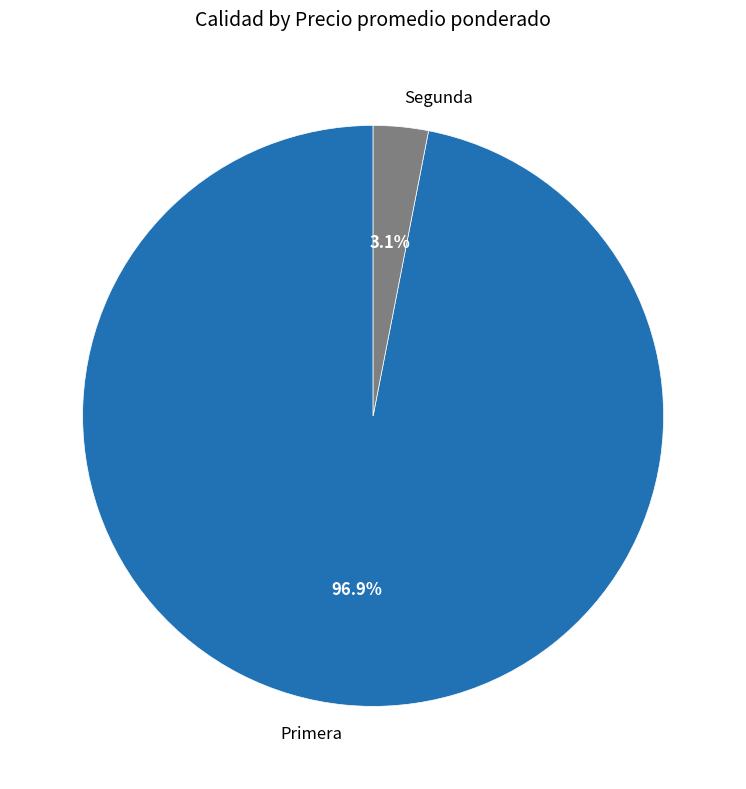

To the nearest percent, what portion does Primera represent?

97%